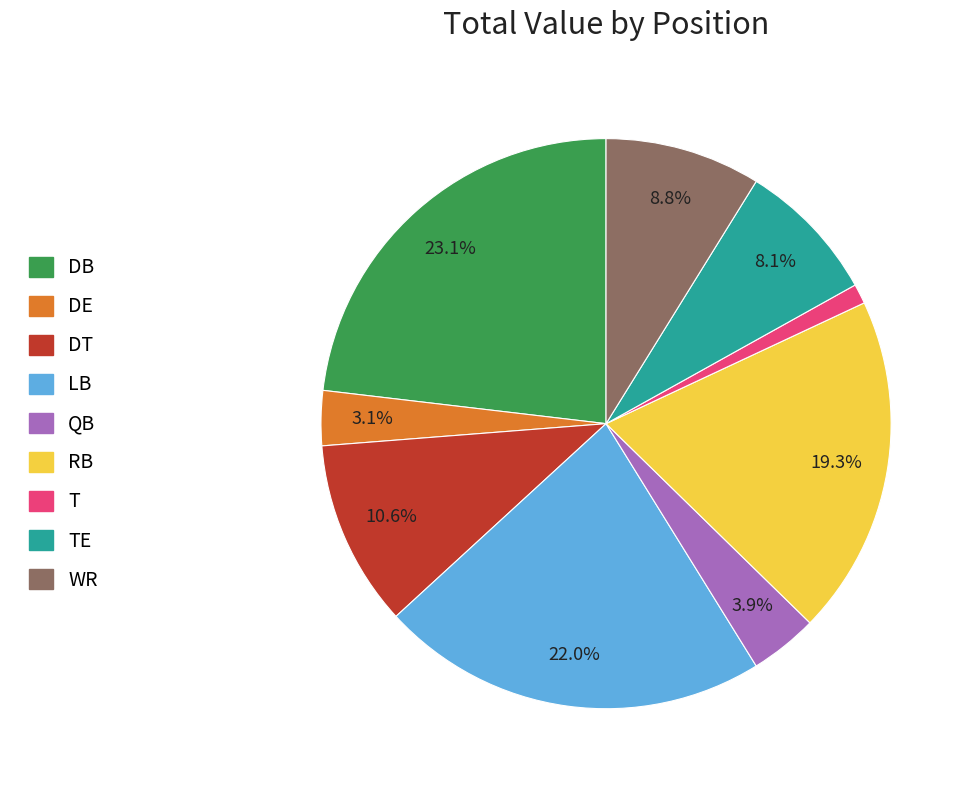

Does any single category account for the majority?

No